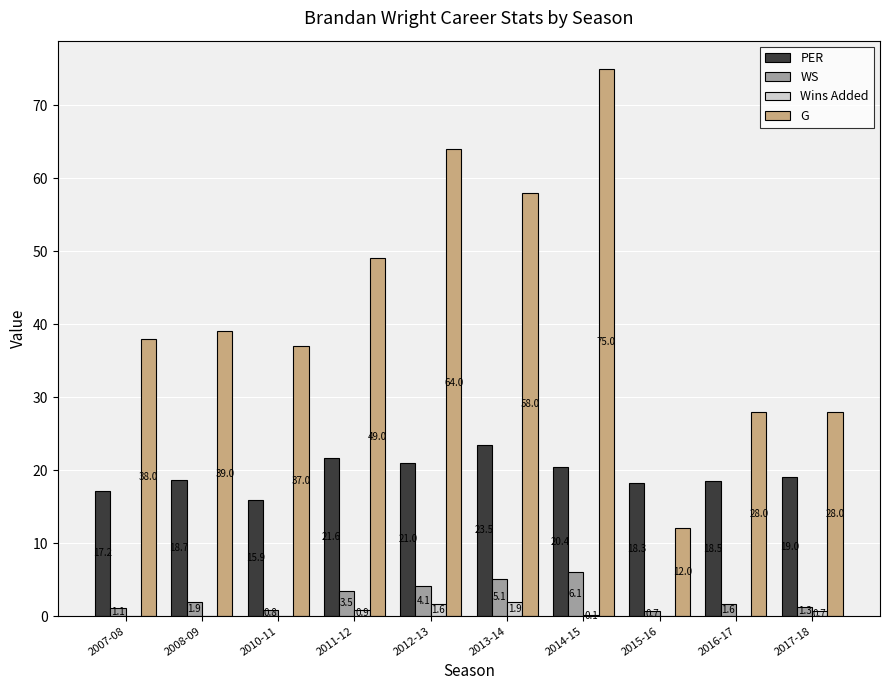

True or false: G has a value of 37.0 at 2010-11.

True